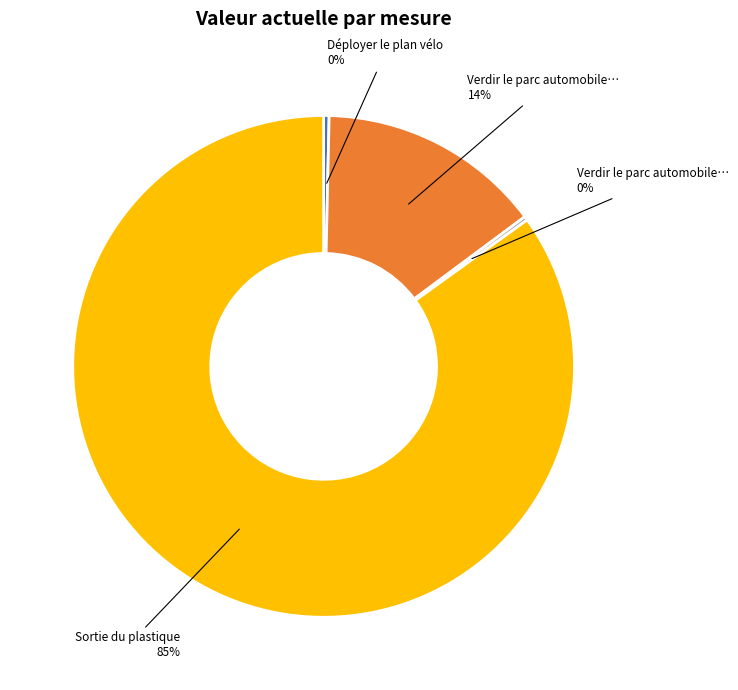

Does any single category account for the majority?

Yes